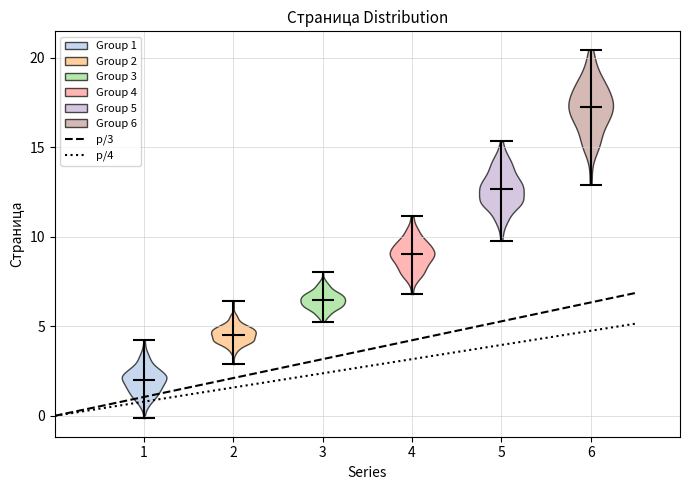

Reading left to right, read every violin against the y-axis: where its median line is, and the lowest and highest points it reaches. The values are not printed on the chart, so give them approximately, as read against the axis.

1: median line 2.0, lowest point 0.0, highest point 4.0
2: median line 4.5, lowest point 3.0, highest point 6.5
3: median line 6.5, lowest point 5.5, highest point 8.0
4: median line 9.0, lowest point 7.0, highest point 11.0
5: median line 12.5, lowest point 10.0, highest point 15.5
6: median line 17.5, lowest point 13.0, highest point 20.5